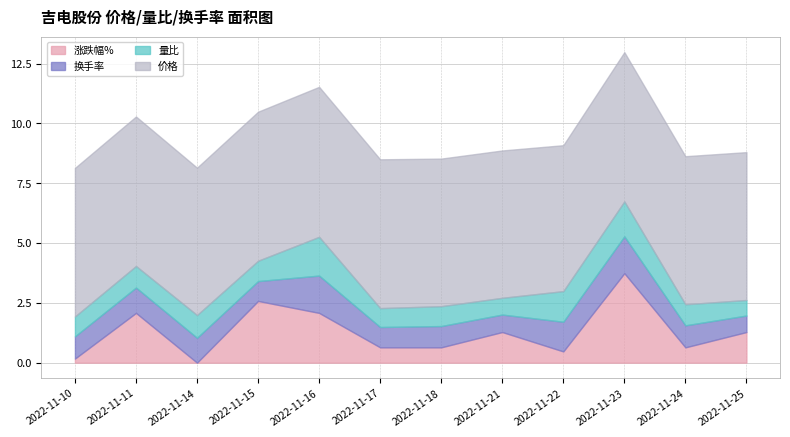

What is the total value across all series at 2022-11-24?

8.6